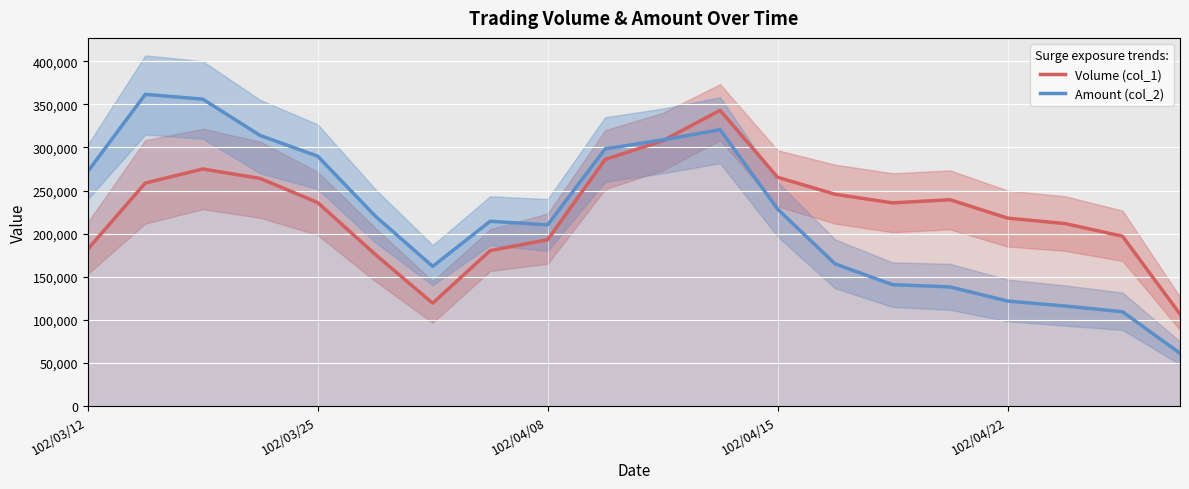

What is the maximum value for Volume (col_1)?

343000.0